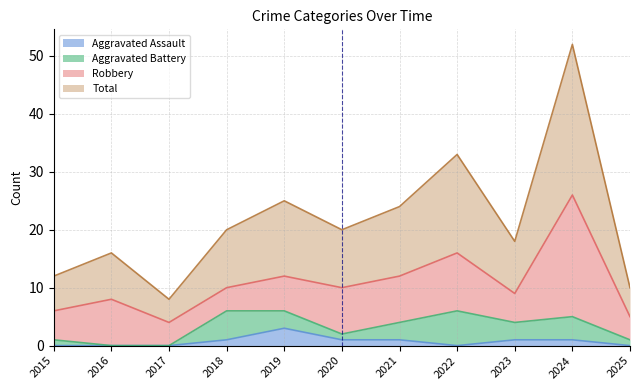

Is it true that Aggravated Assault equals 3 at 2019?

True